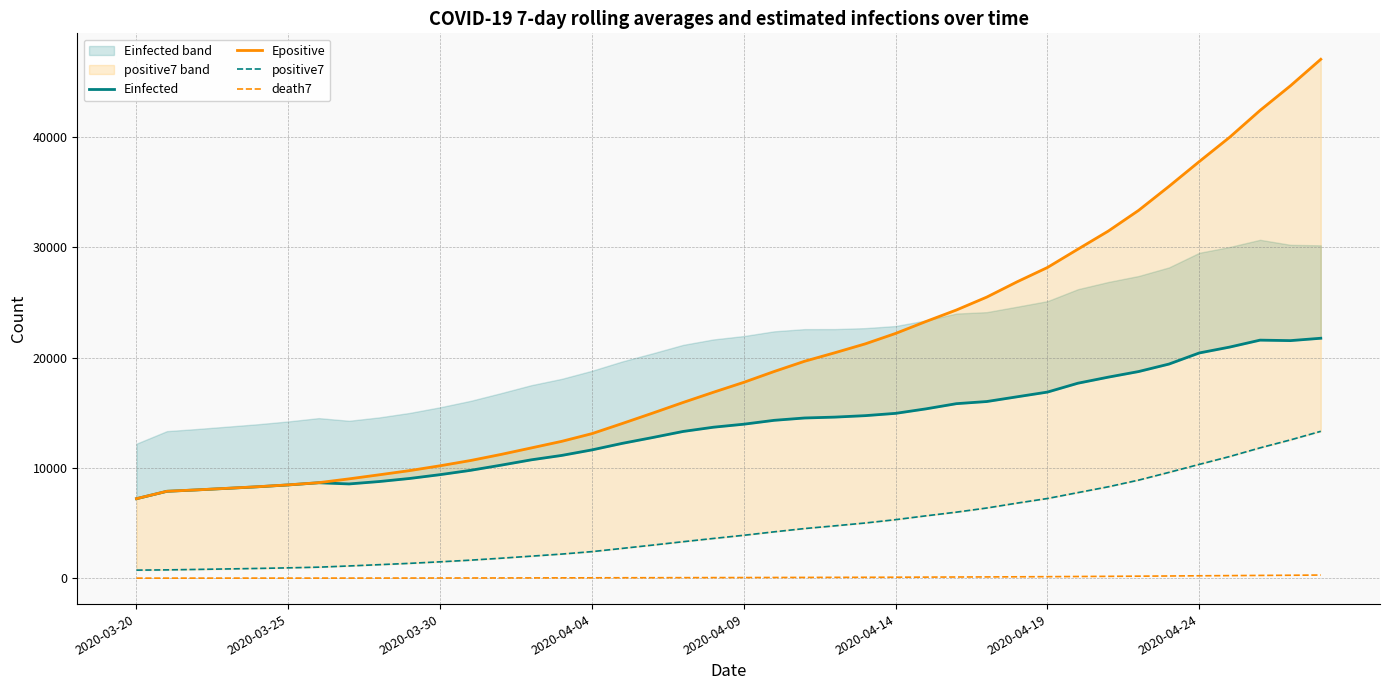

Reading left to right, transcribe all the data shown in this chart.

Einfected: 7204.8	7874.8	8003.3	8144.3	8286.4	8453.8	8650.8	8544.0	8763.2	9041.0	9386.5	9776.8	10242.7	10729.5	11127.2	11630.5	12224.1	12752.6	13301.6	13686.8	13959.6	14311.3	14522.8	14602.3	14735.0	14942.9	15351.1	15820.5	16014.5	16444.7	16871.8	17674.4	18224.2	18732.9	19410.8	20419.1	20951.0	21580.3	21536.6	21751.7
Epositive: 7207.8	7878.8	8008.0	8149.5	8292.2	8460.1	8657.8	9003.8	9374.9	9755.2	10191.1	10666.9	11216.7	11808.0	12403.3	13104.8	14025.5	14967.1	15929.5	16856.6	17756.7	18738.4	19665.7	20439.0	21243.8	22190.0	23273.7	24312.0	25481.8	26869.1	28168.2	29824.3	31463.7	33342.6	35521.0	37772.9	39976.6	42407.2	44637.1	47042.6
positive7: 730.0	753.0	793.7	838.2	883.2	936.2	998.6	1107.9	1225.1	1345.4	1483.4	1634.1	1808.4	1996.0	2185.0	2407.9	2700.6	3000.1	3306.6	3602.0	3889.0	4202.3	4498.4	4745.6	5003.0	5305.9	5653.0	5985.9	6361.1	6806.6	7224.0	7756.6	8284.1	8889.3	9591.4	10317.9	11029.3	11814.6	12535.6	13314.0
death7: 3.0	4.0	4.7	5.2	5.8	6.3	7.0	8.3	9.6	11.7	14.4	17.1	20.7	24.9	29.0	33.7	38.3	42.7	47.6	52.0	55.7	62.1	68.4	74.1	79.7	86.9	95.9	105.7	113.9	124.9	136.7	151.7	166.1	181.7	198.6	216.6	232.7	249.3	265.1	283.9